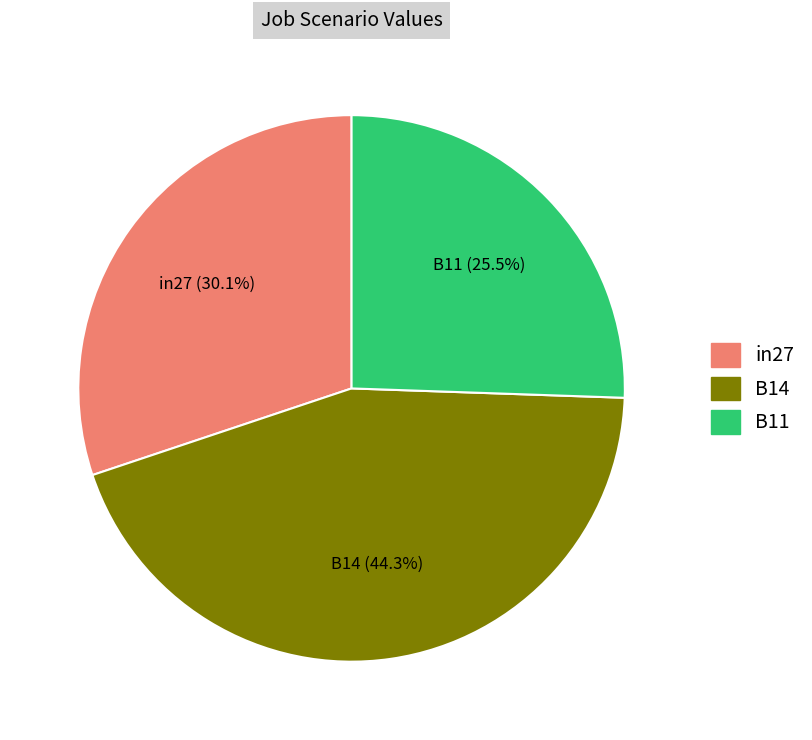

Rank the categories by value from lowest to highest.

B11, in27, B14